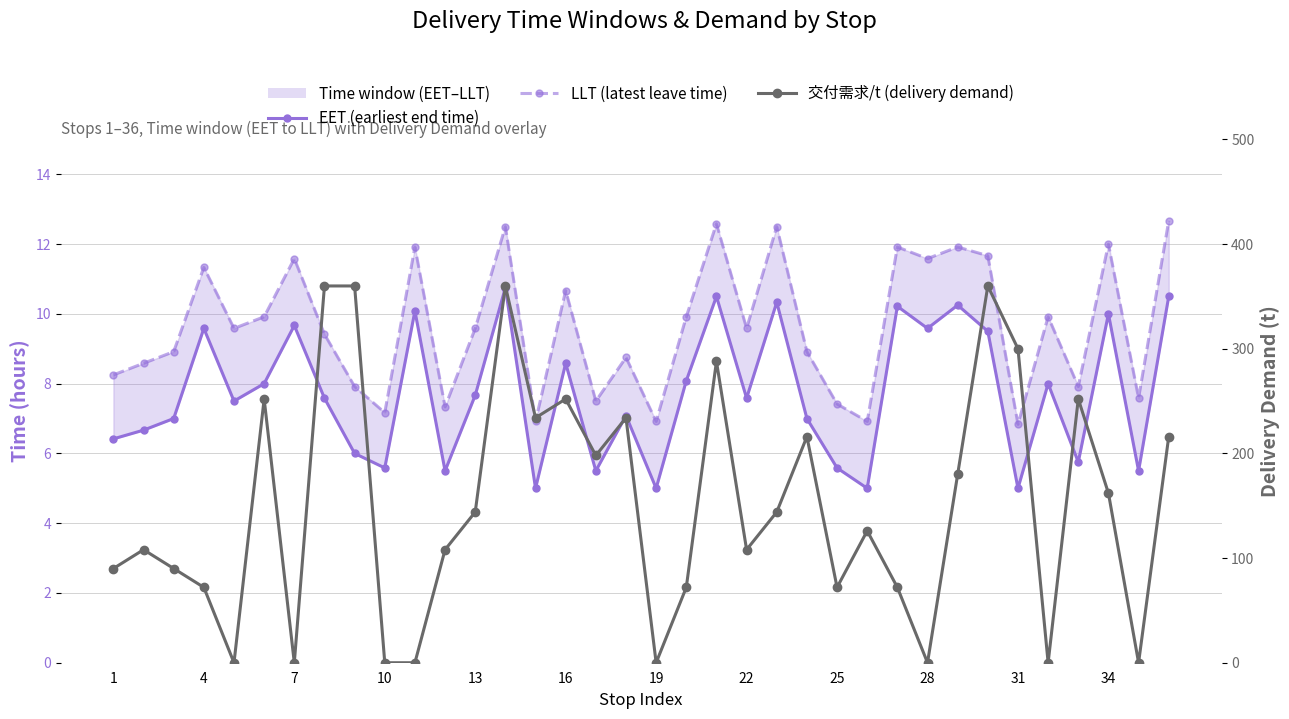

What is the sum of all EET (earliest end time) values?

277.5